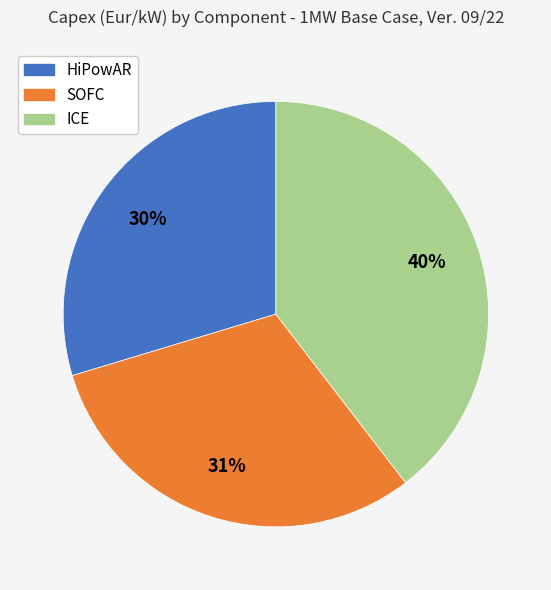

Which has a higher value, ICE or HiPowAR?

ICE